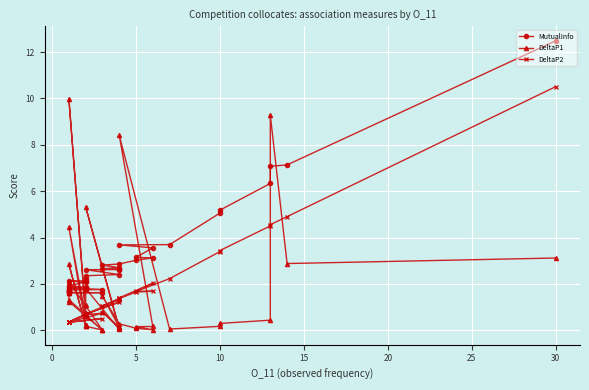

What is the difference between the second highest and minimum values in the DeltaP2 series?

4.6